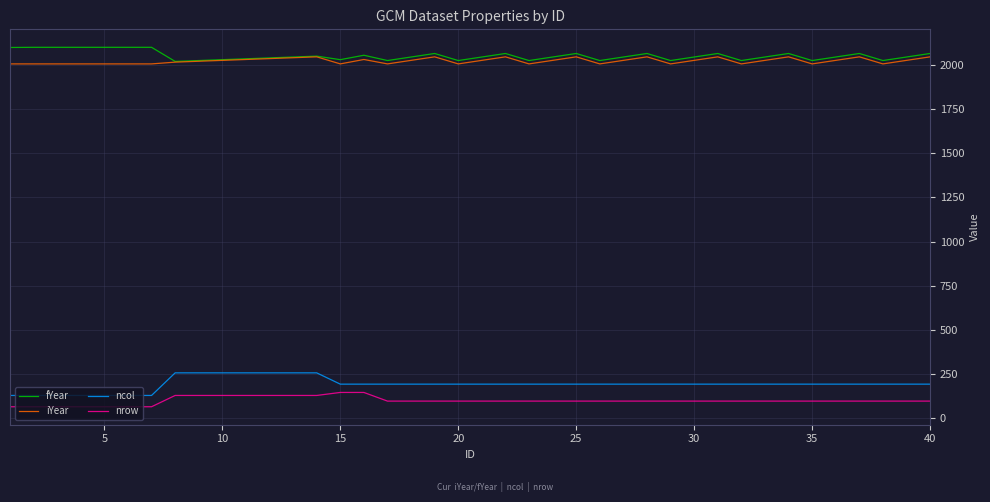

What is the lowest value of the ncol series?

128